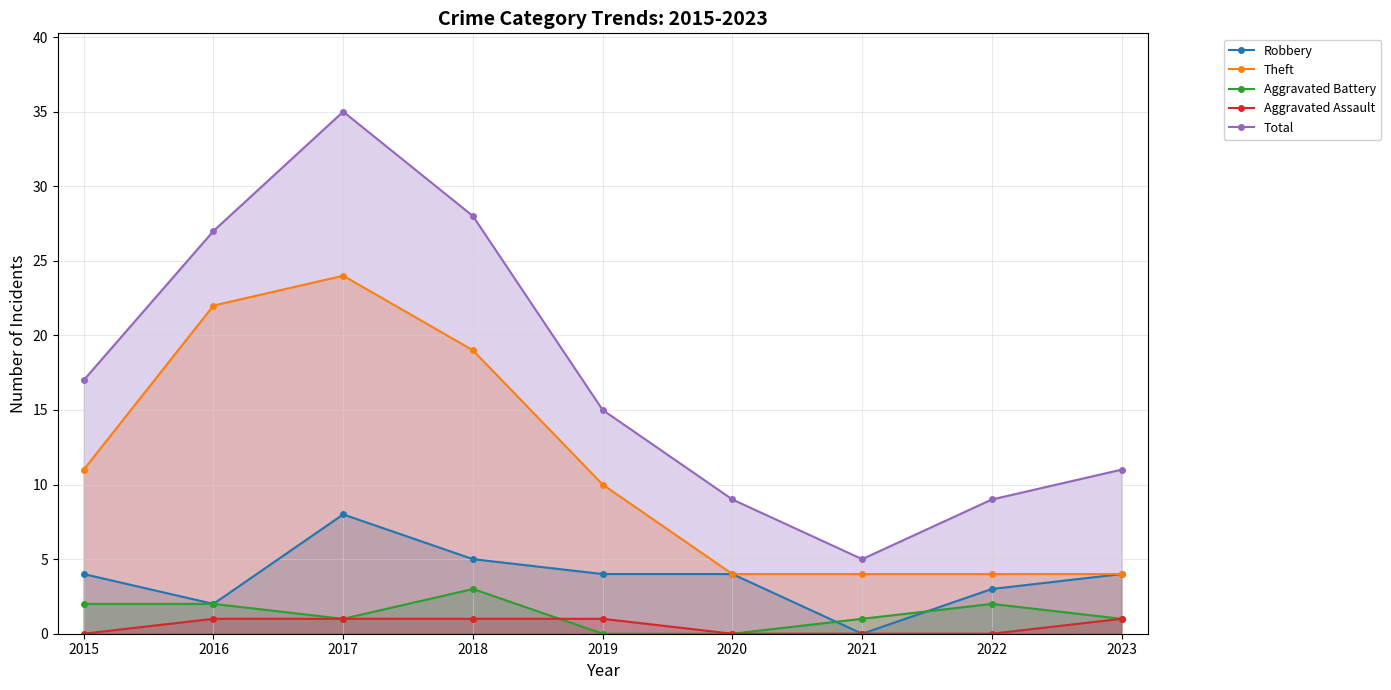

What is the difference between the highest and lowest values at 2021?

5